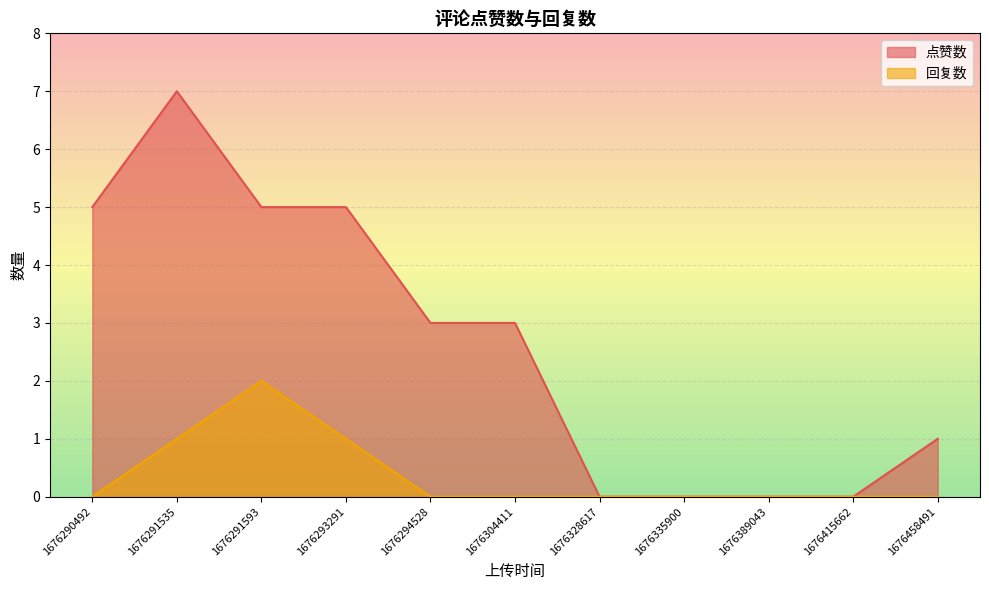

Which series has the largest total across all categories?

点赞数